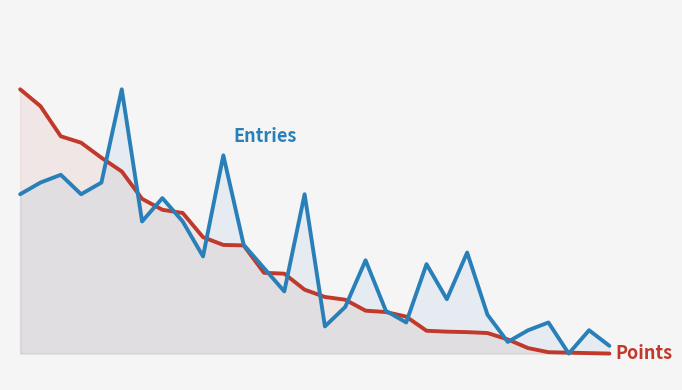

Does the chart display data point markers on the line(s)?

No